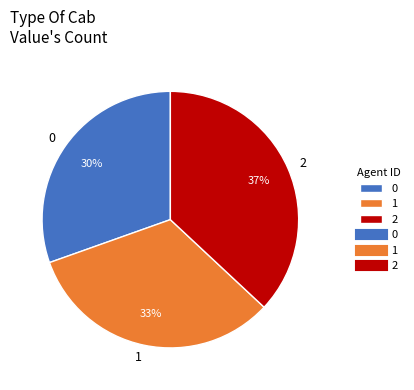

The 1 slice represents 38% of the pie. True or false?

False